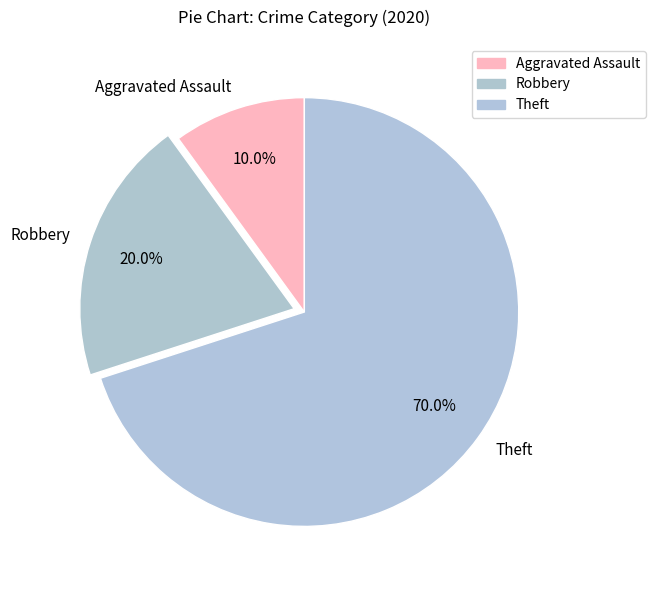

To the nearest percent, what percentage of the pie is Aggravated Assault?

10%